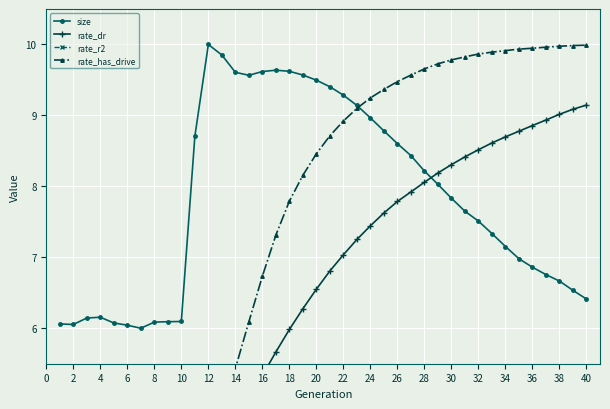

What is the label of the 2nd point from the left?

2